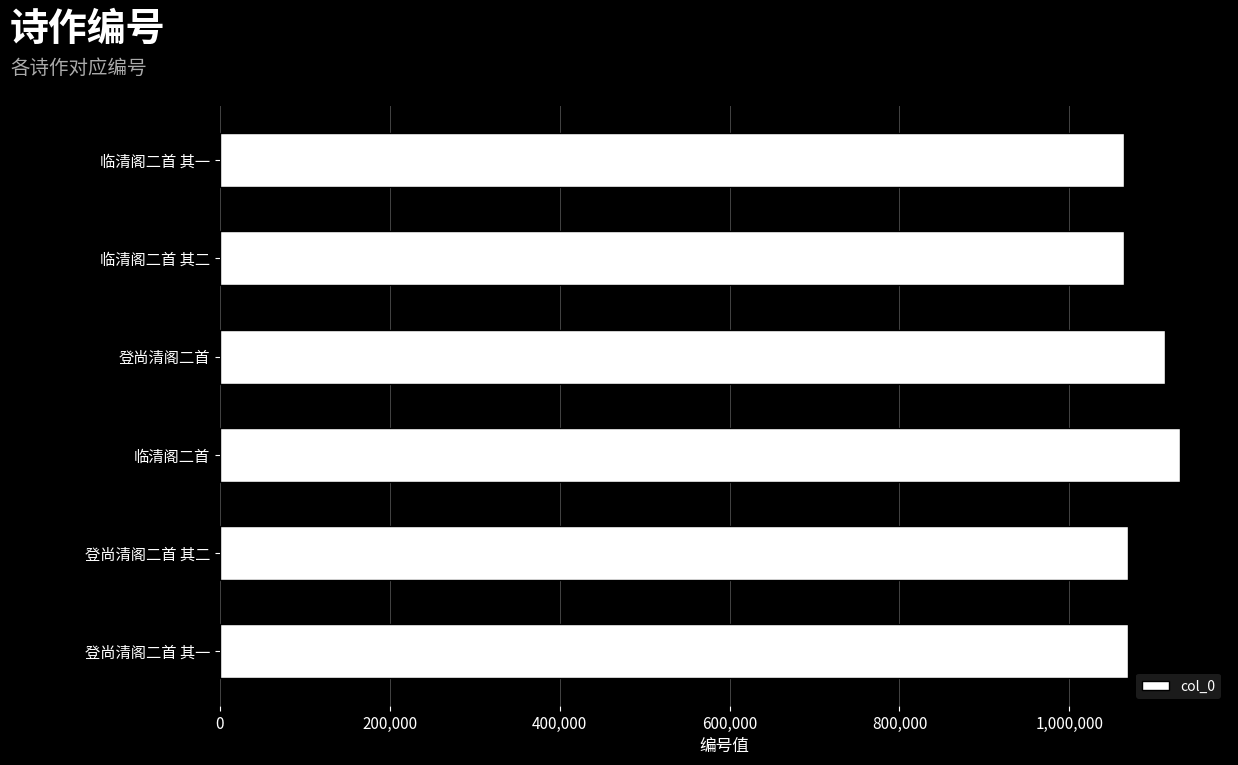

Approximately how many times larger is the value at 登尚清阁二首 compared to 临清阁二首 其二?

1.0